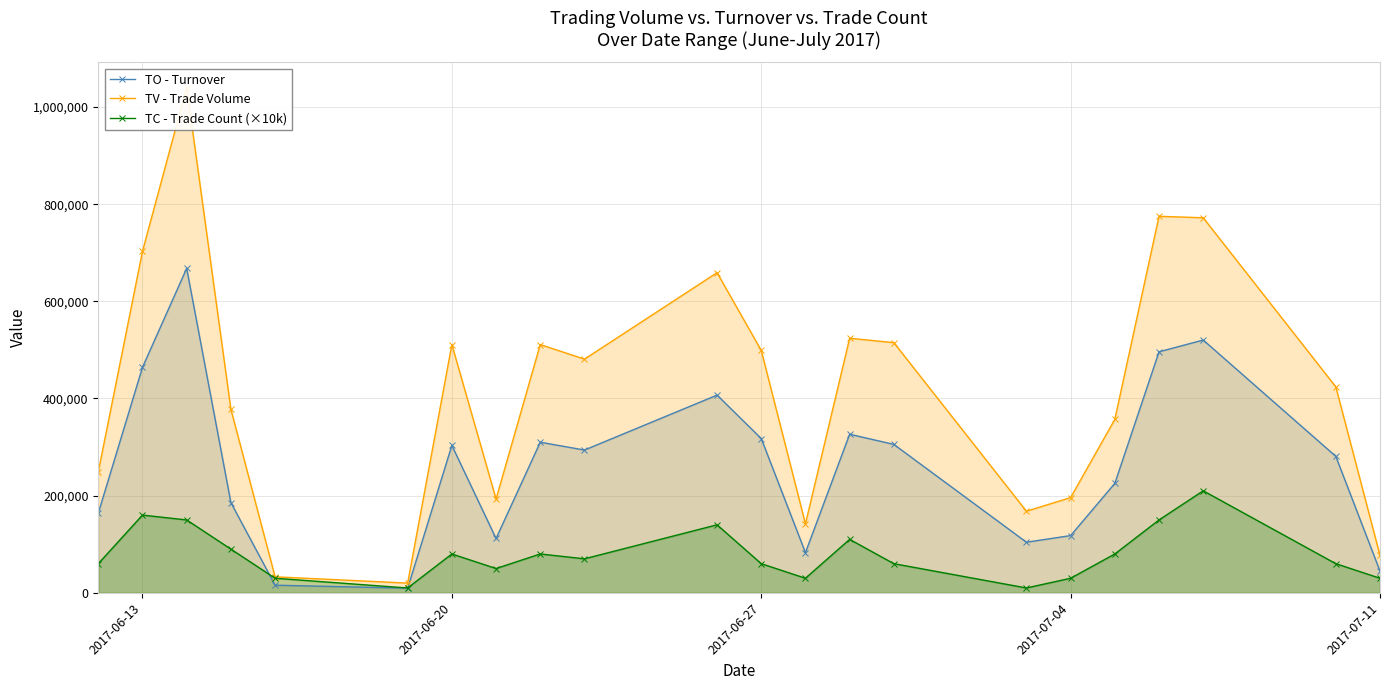

Which series has the largest range (max minus min)?

TV - Trade Volume